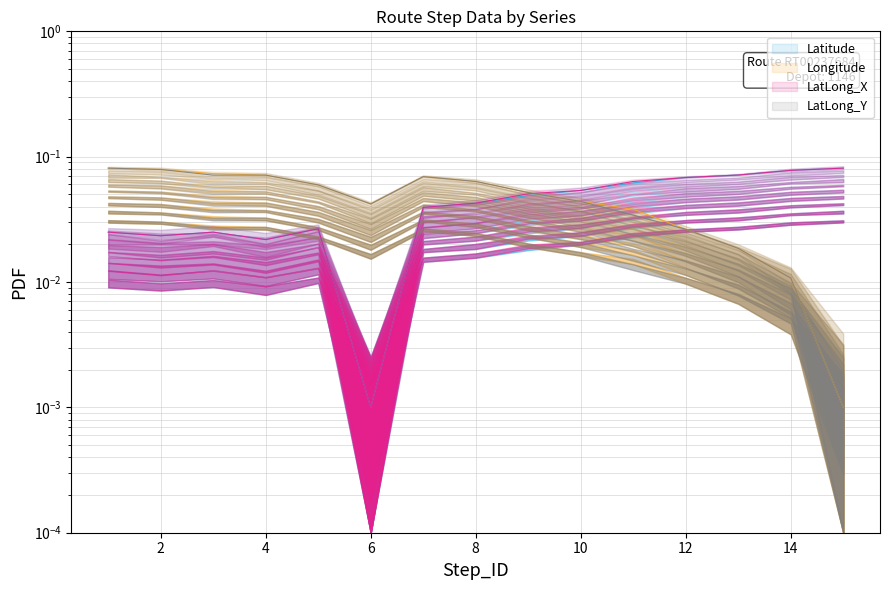

At which category does Latitude reach its first local peak?

3